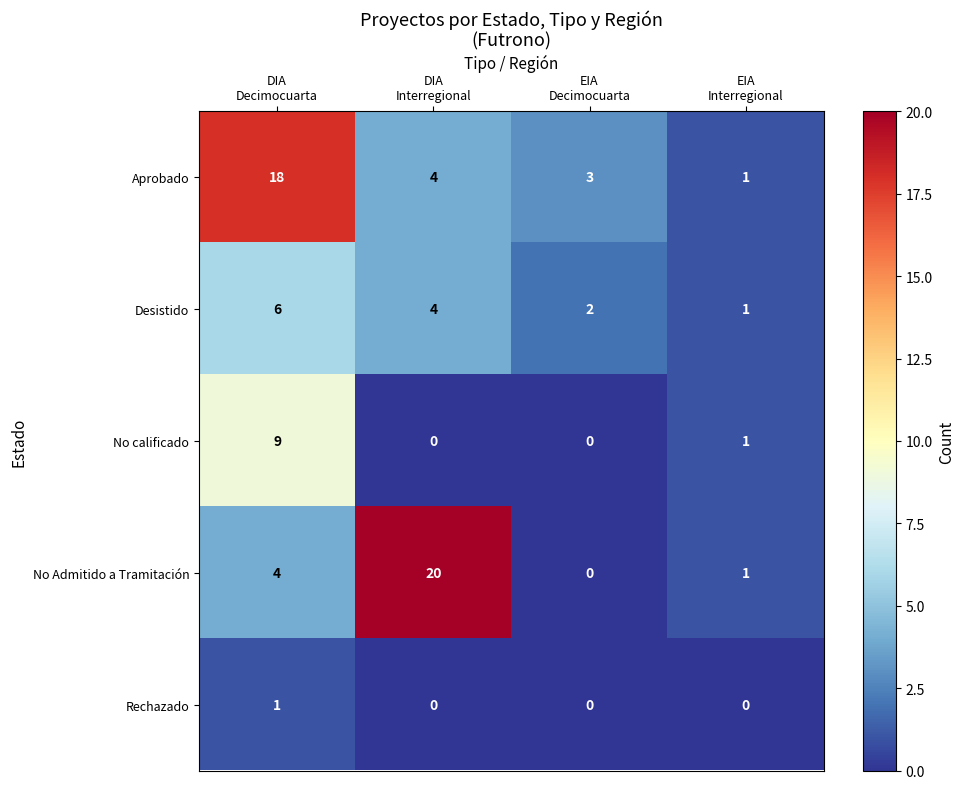

List the series in order of their peak value, highest first.

No Admitido a Tramitación, Aprobado, No calificado, Desistido, Rechazado